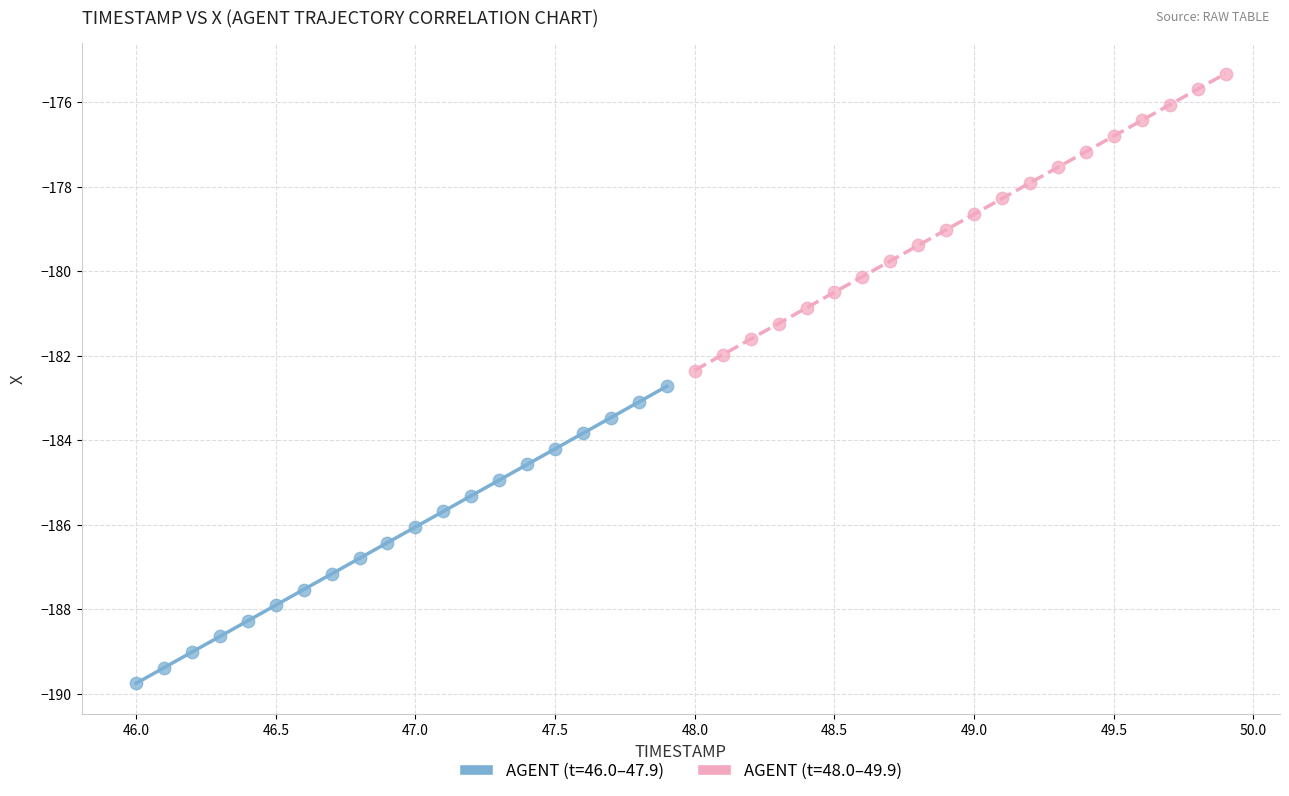

Which series contains the lowest Y value?

AGENT (t=46.0–47.9)